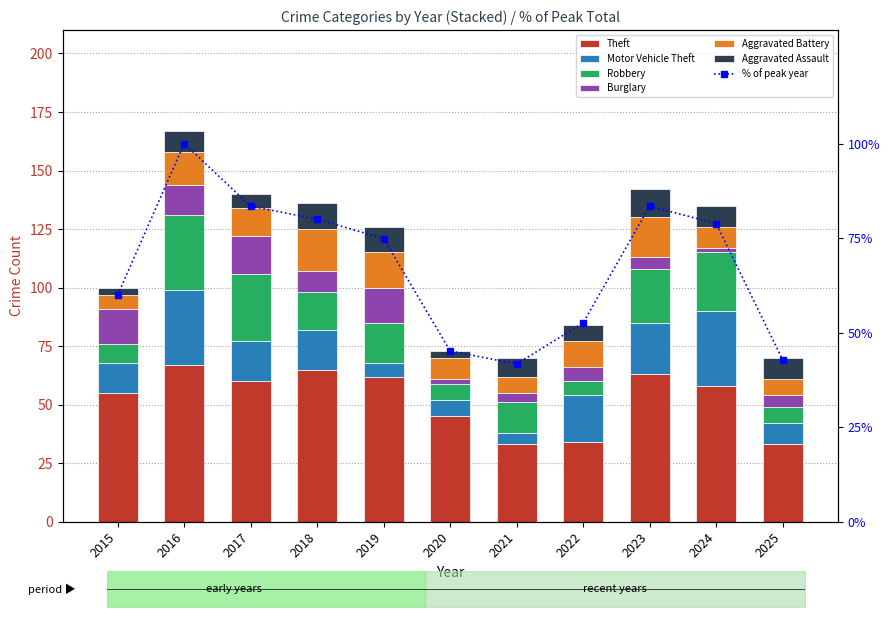

Where does the Aggravated Battery series first go above 11?

2016